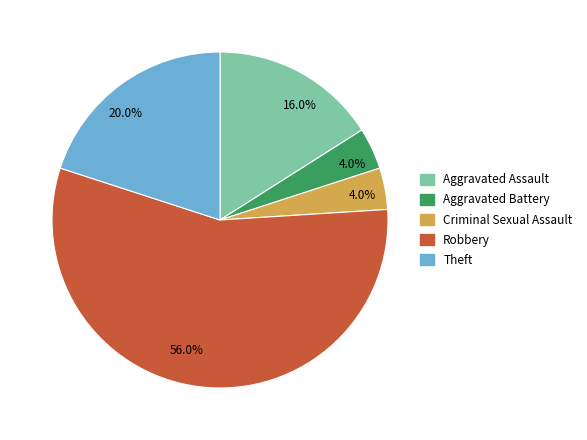

Which slice represents more than half of the pie?

Robbery